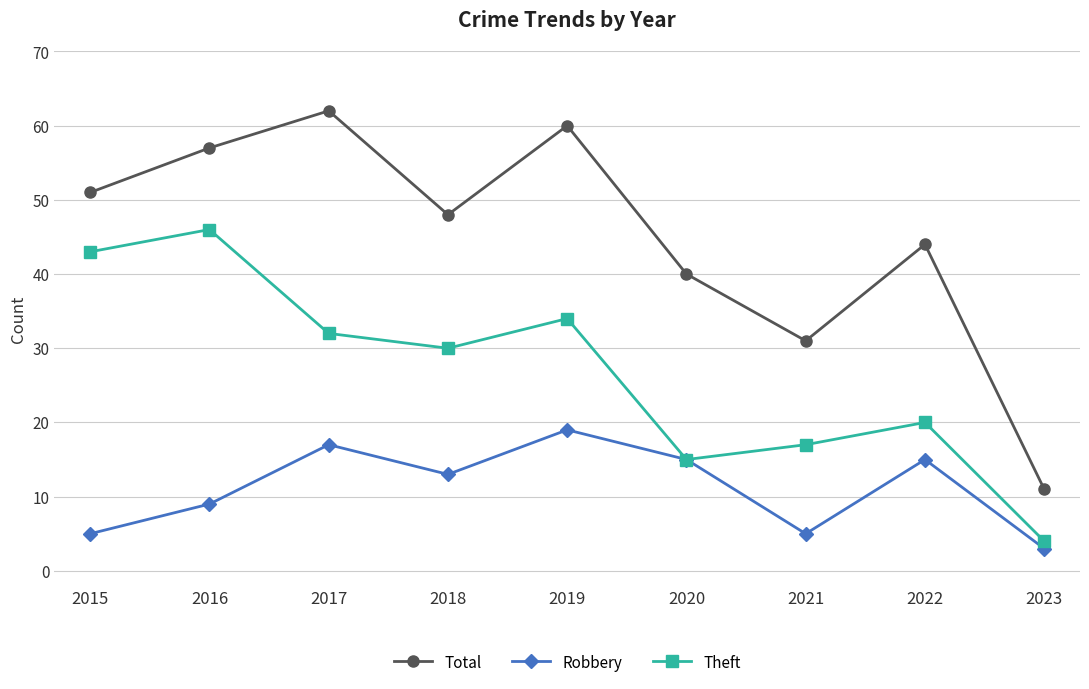

What is the spread (max minus min) of values at 2017?

45